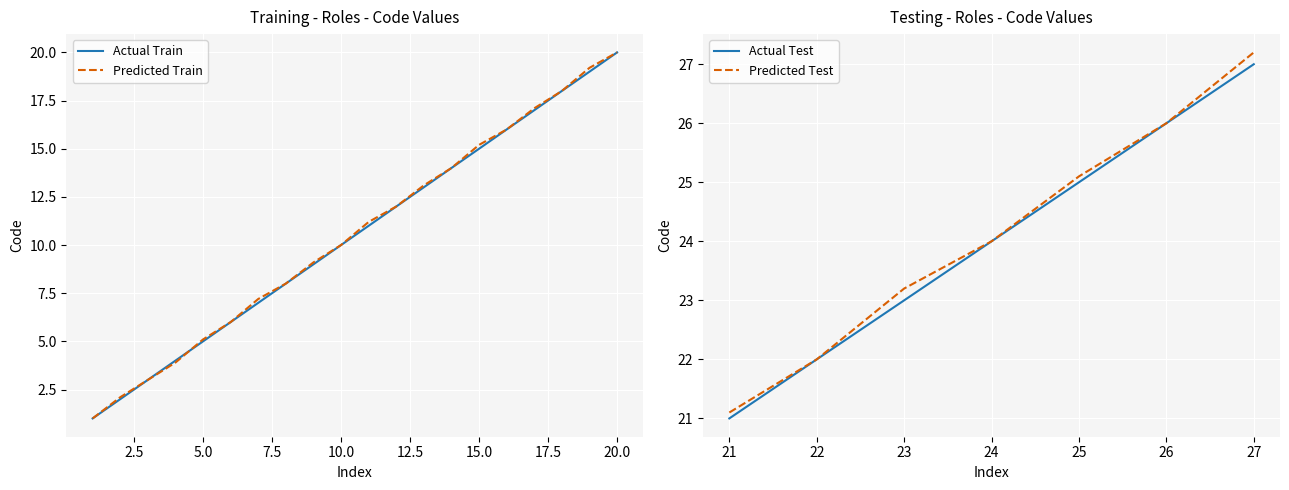

What is the total value across all series at 18?

36.0